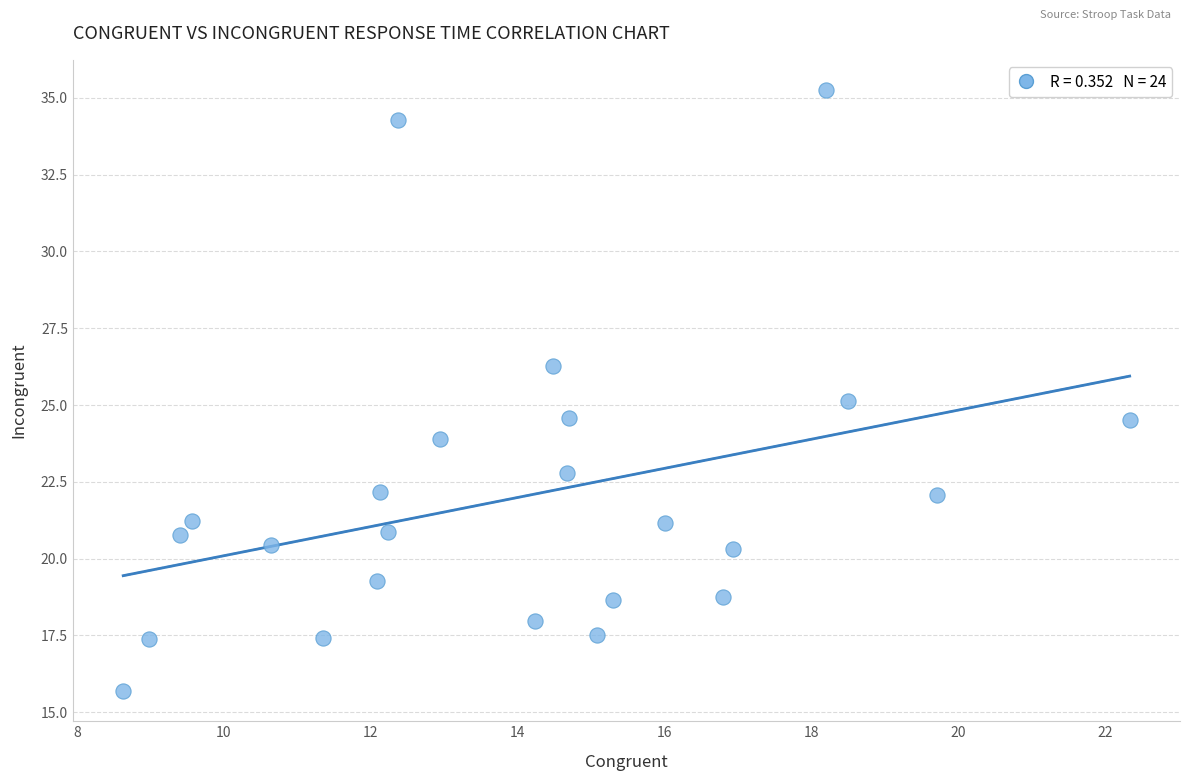

What is the range of Y values (max minus min)?

19.6